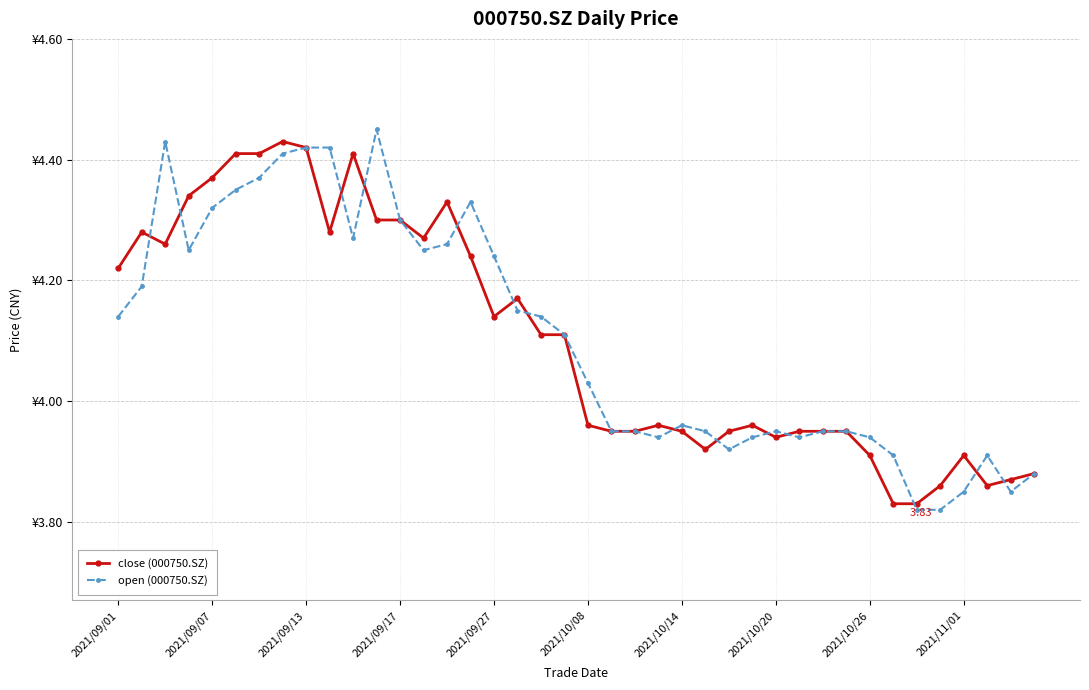

Is this an area chart (filled region under the line)?

No